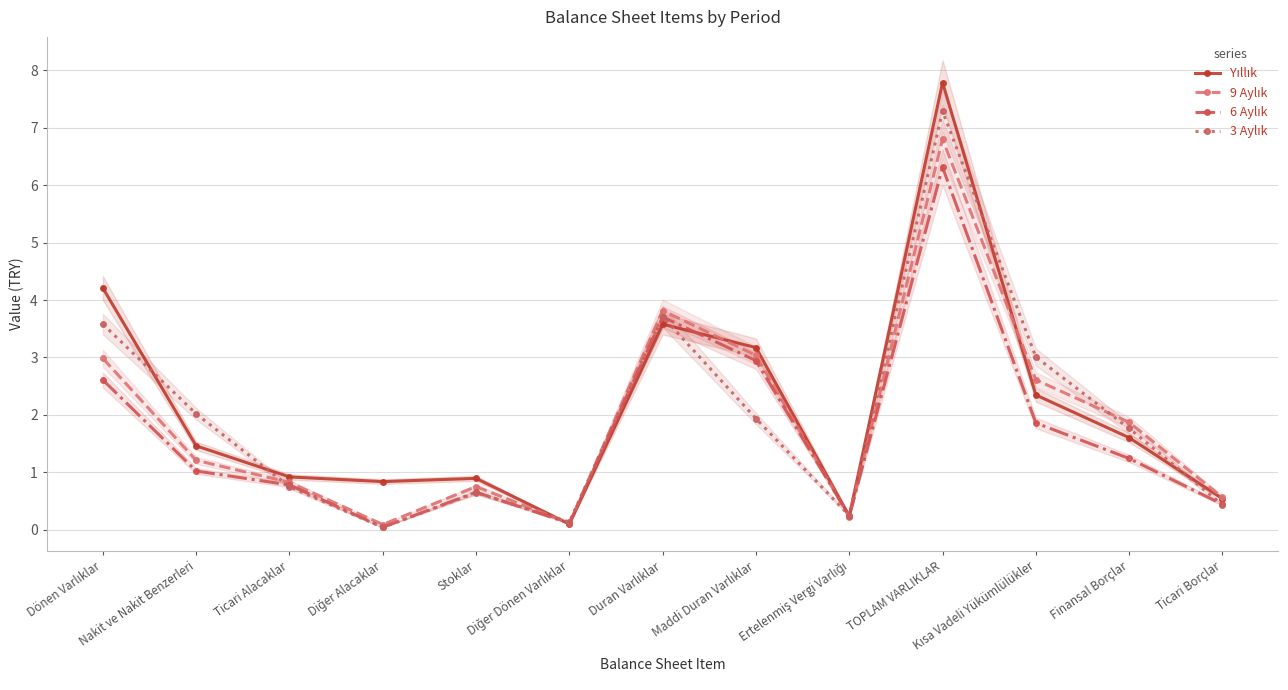

The 3 Aylık series shows 11.0 at TOPLAM VARLIKLAR. True or false?

False